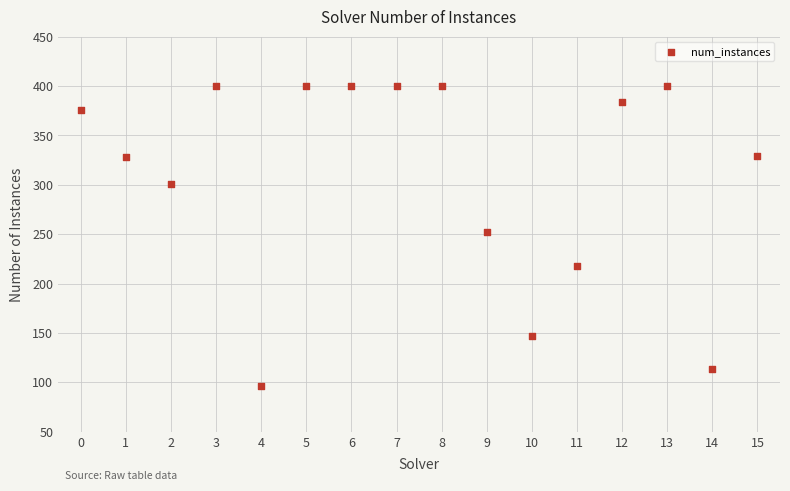

What Y value in the scatter plot is closest to 248?

252